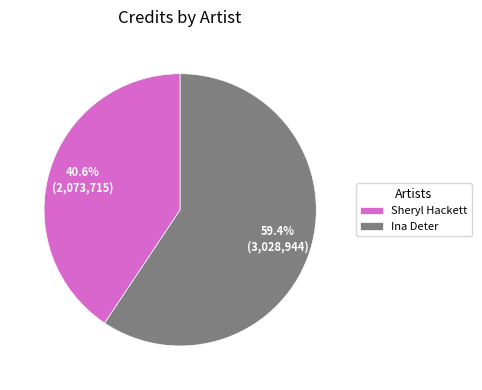

True or false: Sheryl Hackett accounts for 34% of the total.

False